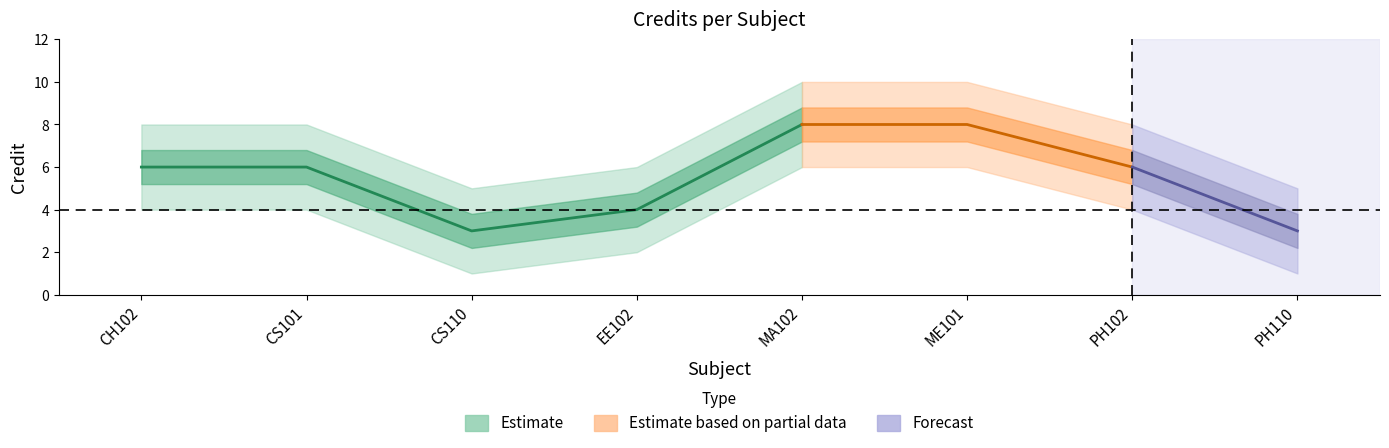

What is the smallest value displayed?

3